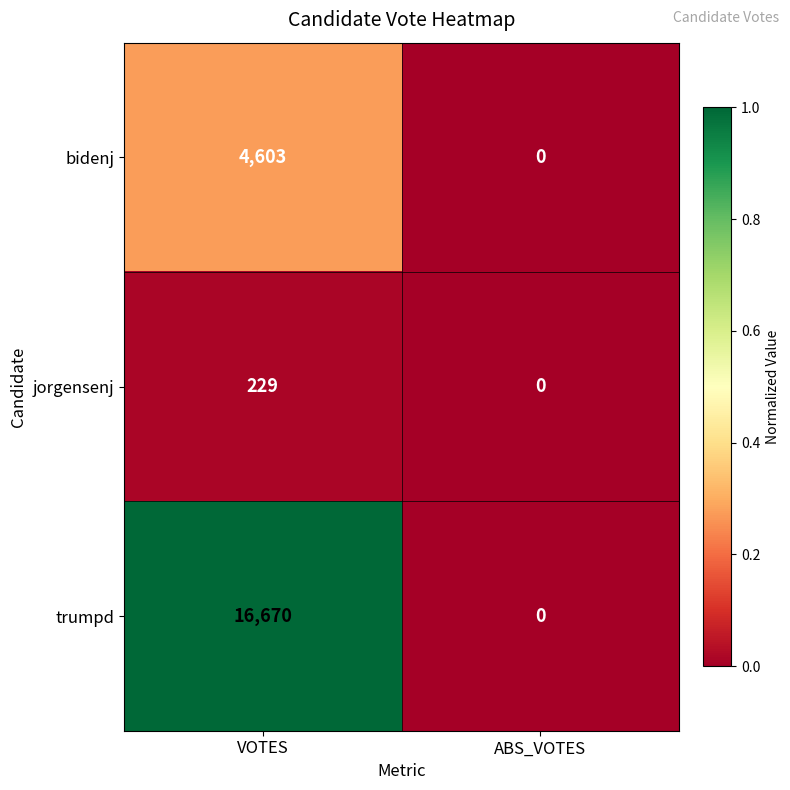

How many distinct data groups are displayed?

3